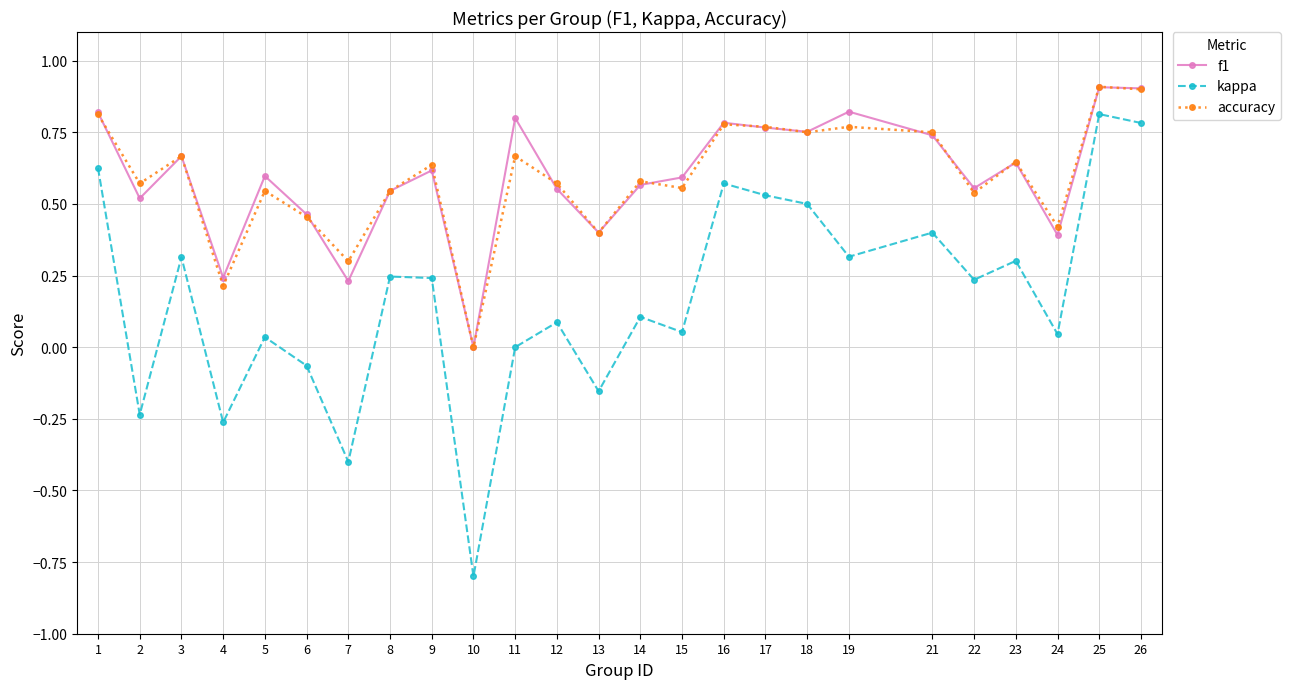

Which series changed the most between 9 and 16?

kappa